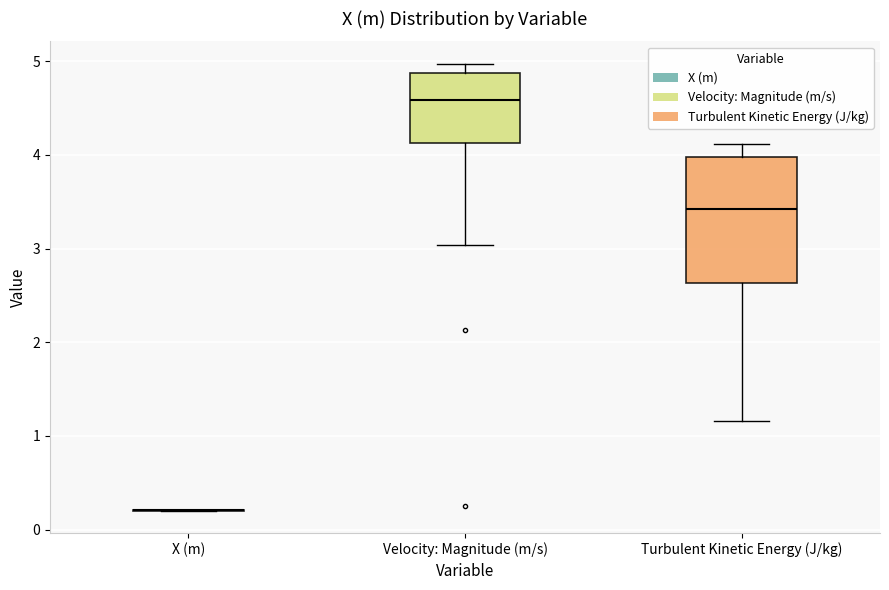

Reading left to right, transcribe this box plot: for each box, give where its median line is, the range the box spans, and where its two whiskers end, as read against the y-axis. The values are not printed on the chart, so give them approximately, as read against the axis.

X (m): box collapsed to a line at 0.2, whiskers 0.2 to 0.2
Velocity: Magnitude (m/s): median 4.6, box 4.1 to 4.9, whiskers 3.0 to 5.0
Turbulent Kinetic Energy (J/kg): median 3.4, box 2.6 to 4.0, whiskers 1.2 to 4.1